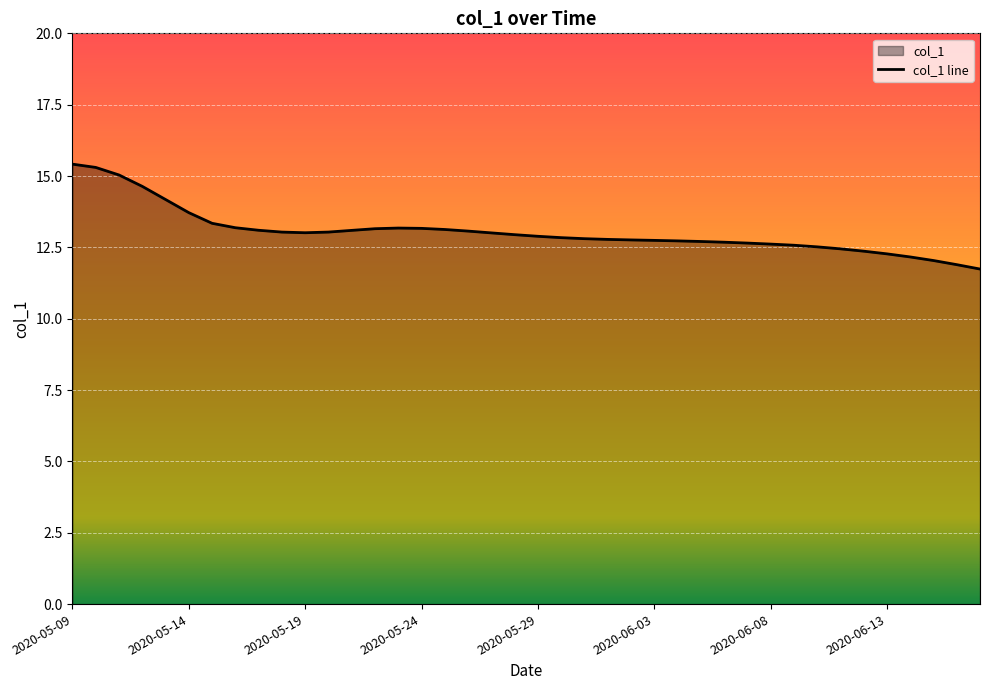

What is the approximate value at 2020-05-28?

12.9